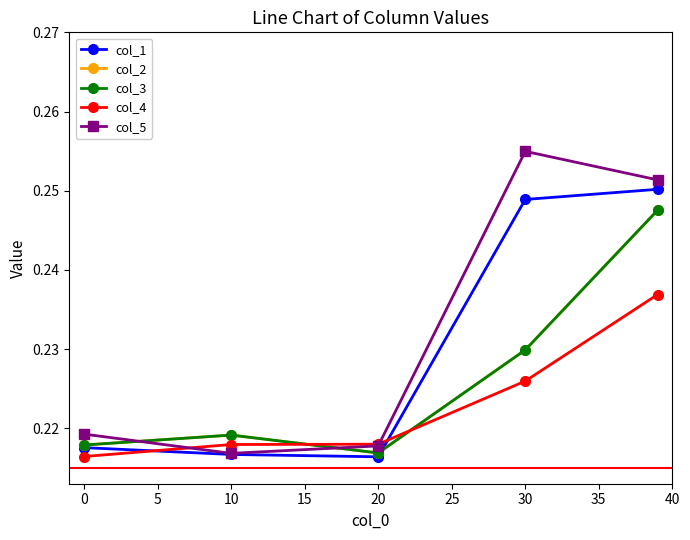

What is the value of the col_5 point at the 4th from the left?

0.3